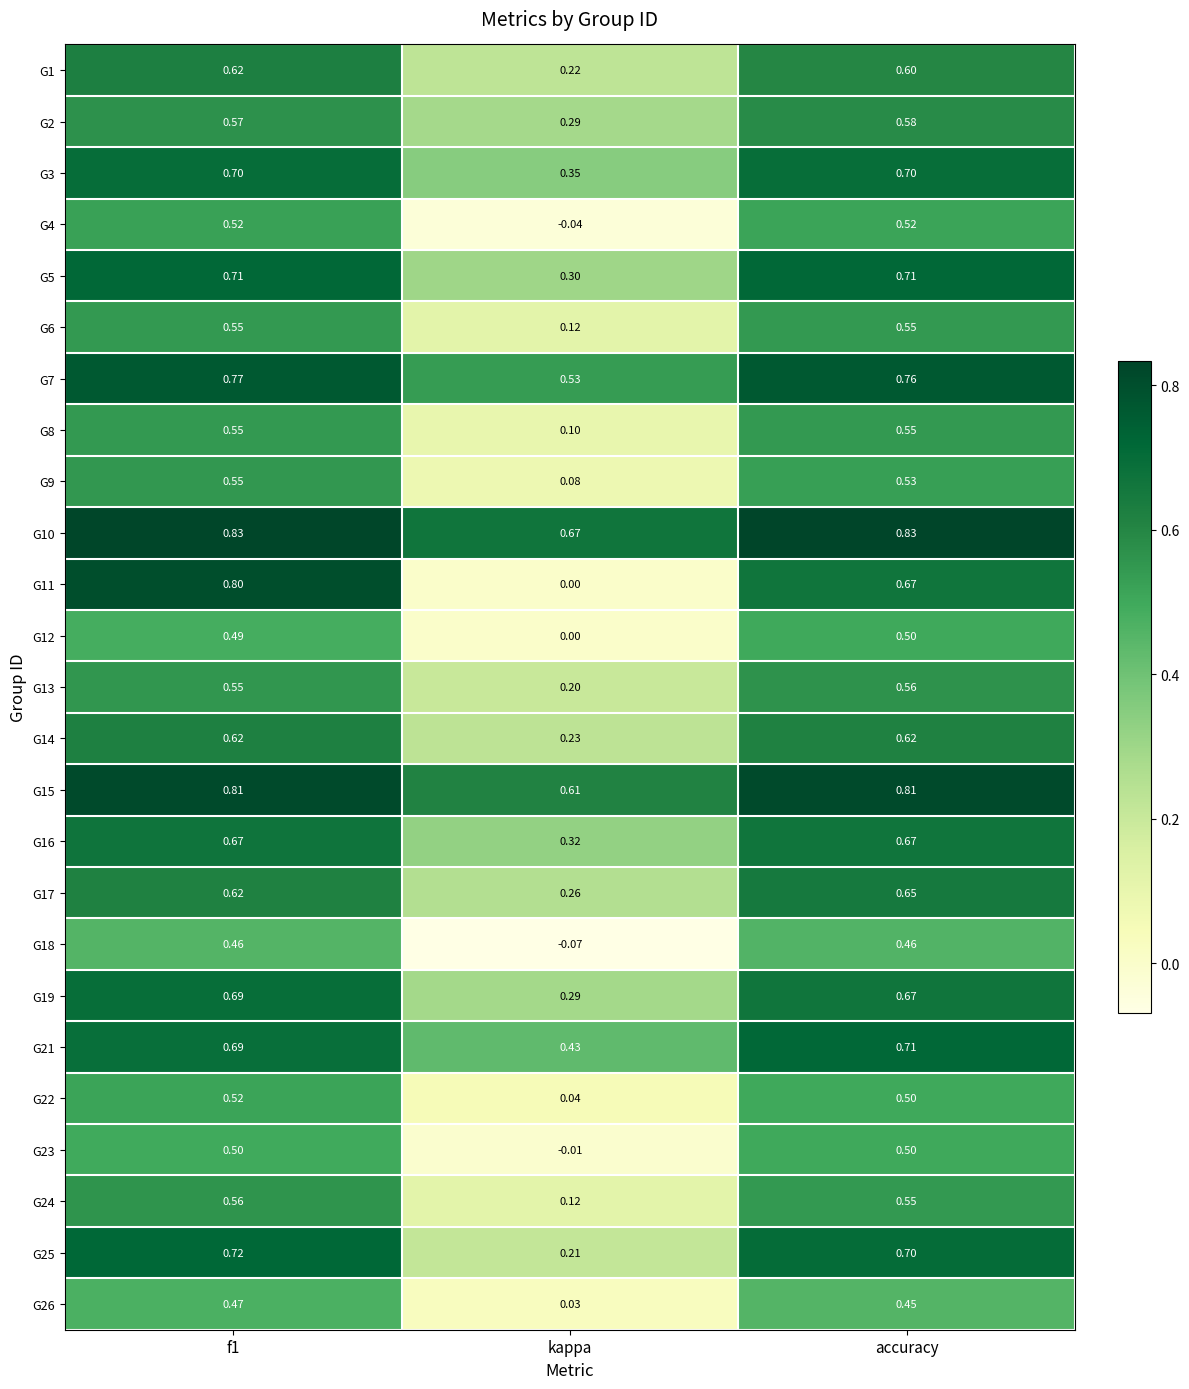

Where is G4 nearest to the value 0?

kappa